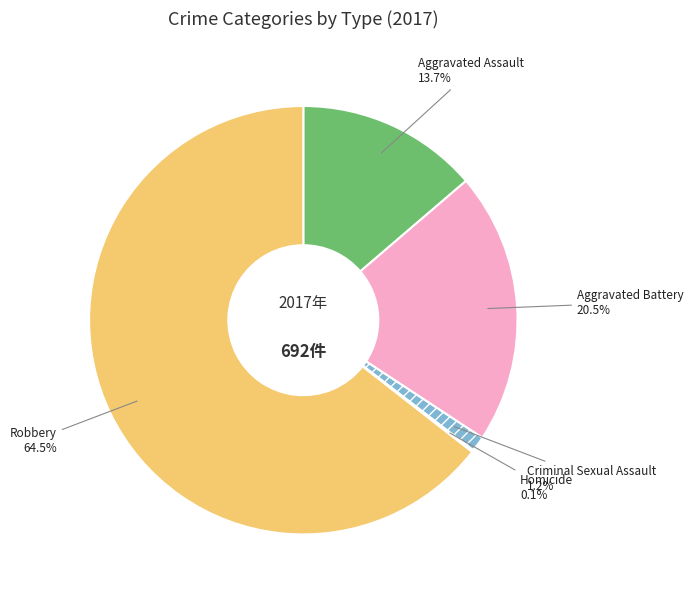

Do Criminal Sexual Assault and Aggravated Battery together represent more than half of the pie?

No